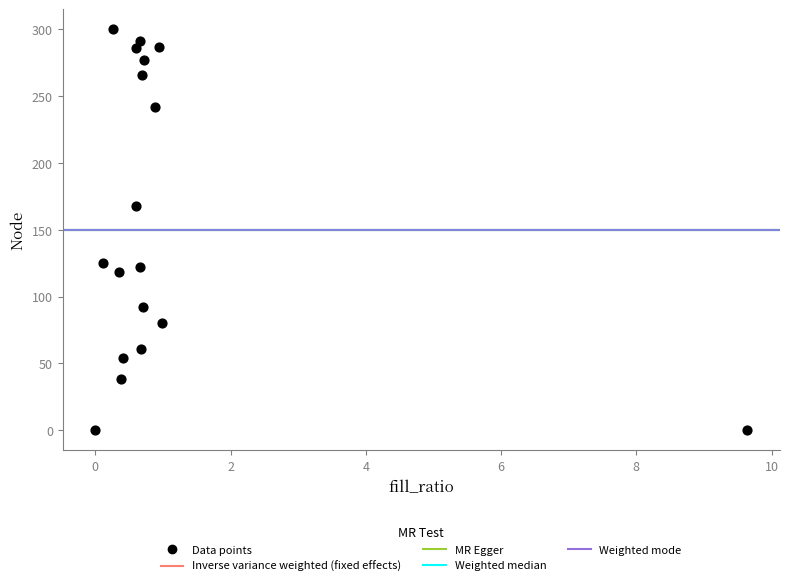

What is the range of Y values (max minus min)?

300